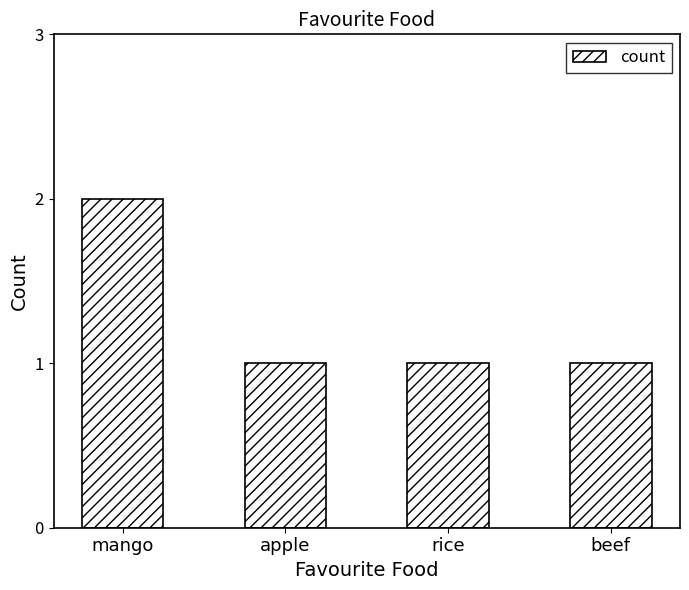

Is it true that the value at beef is 1?

True